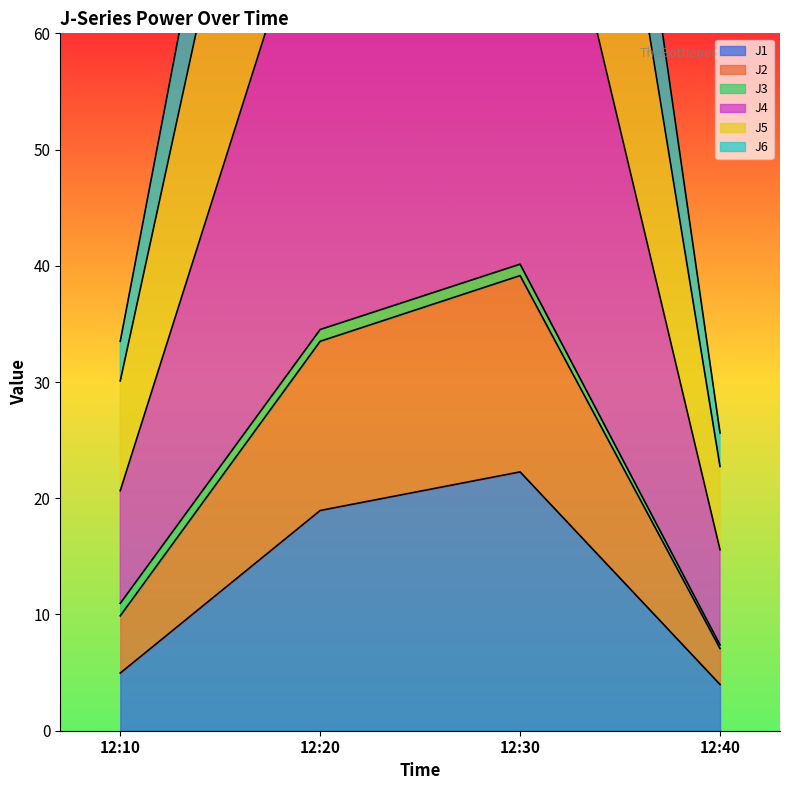

At which category does J1 reach its first local peak?

12:30